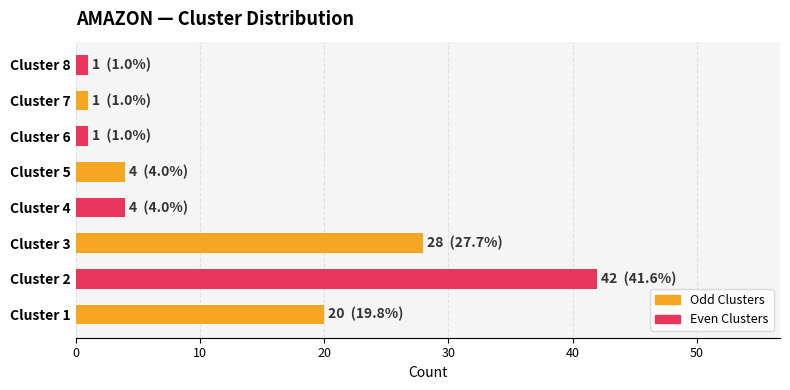

The chart shows a value of 1 at Cluster 8. True or false?

True